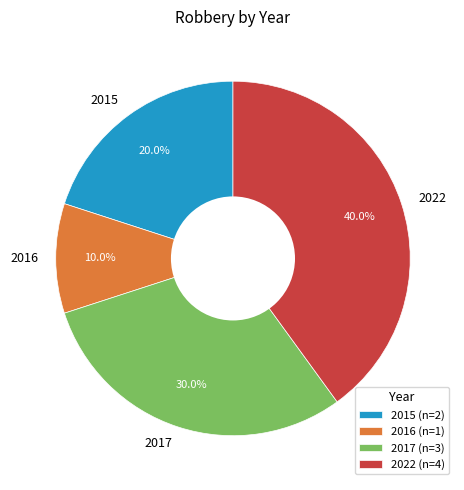

Count the number of slices in the pie.

4